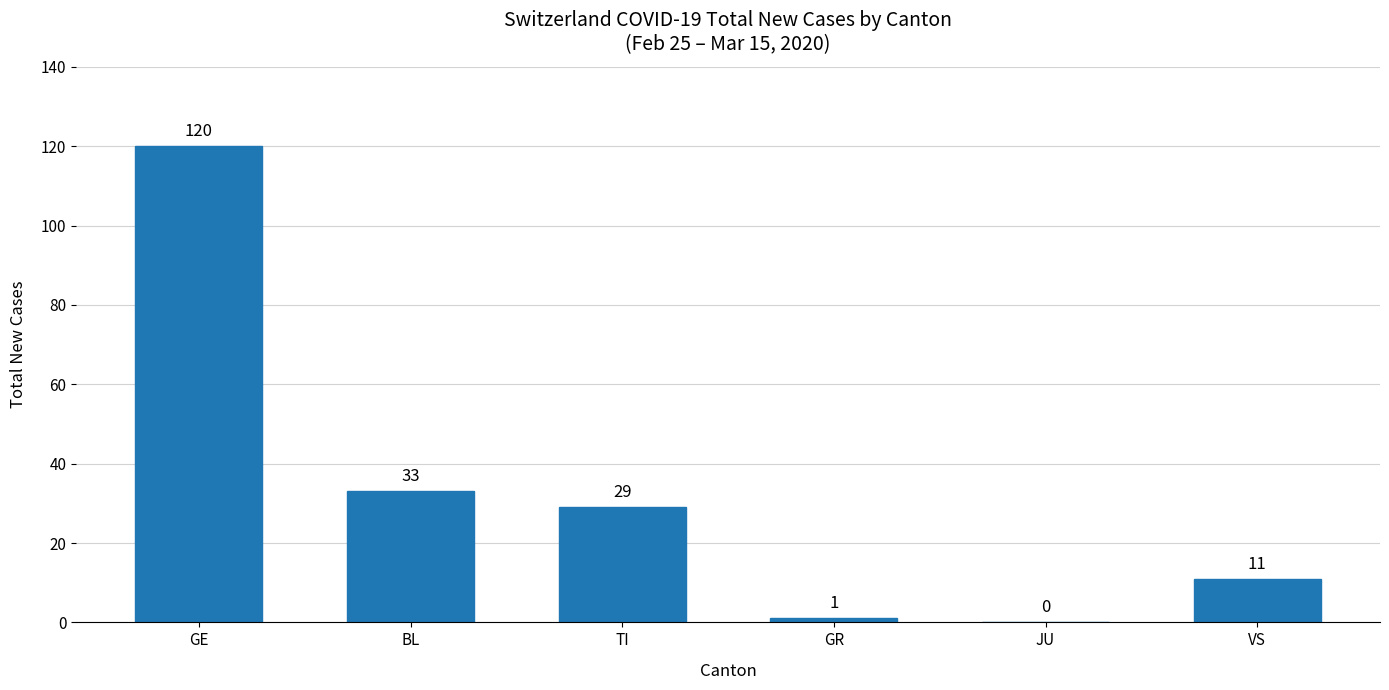

The value at VS is 19. True or false?

False